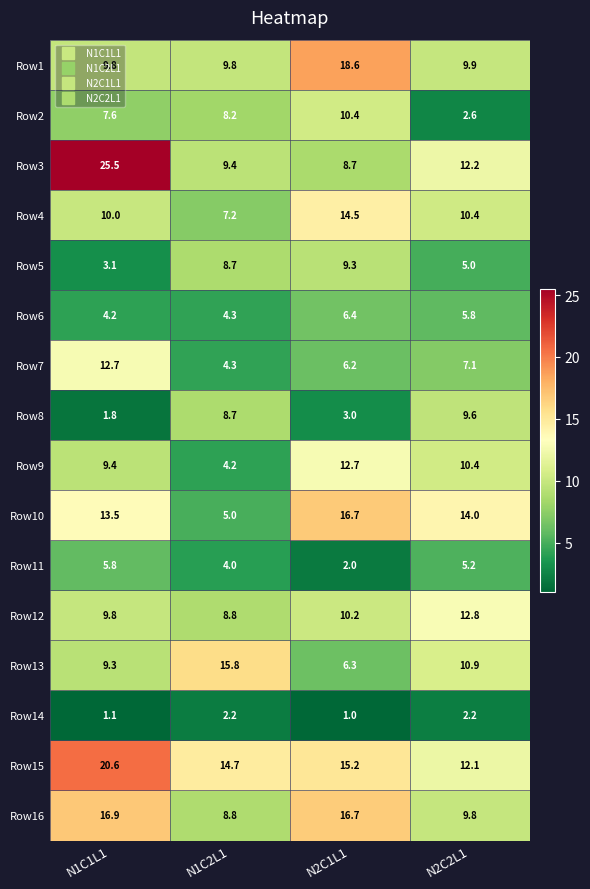

What is the difference between the Row10 values at N1C1L1 and N1C2L1?

8.5